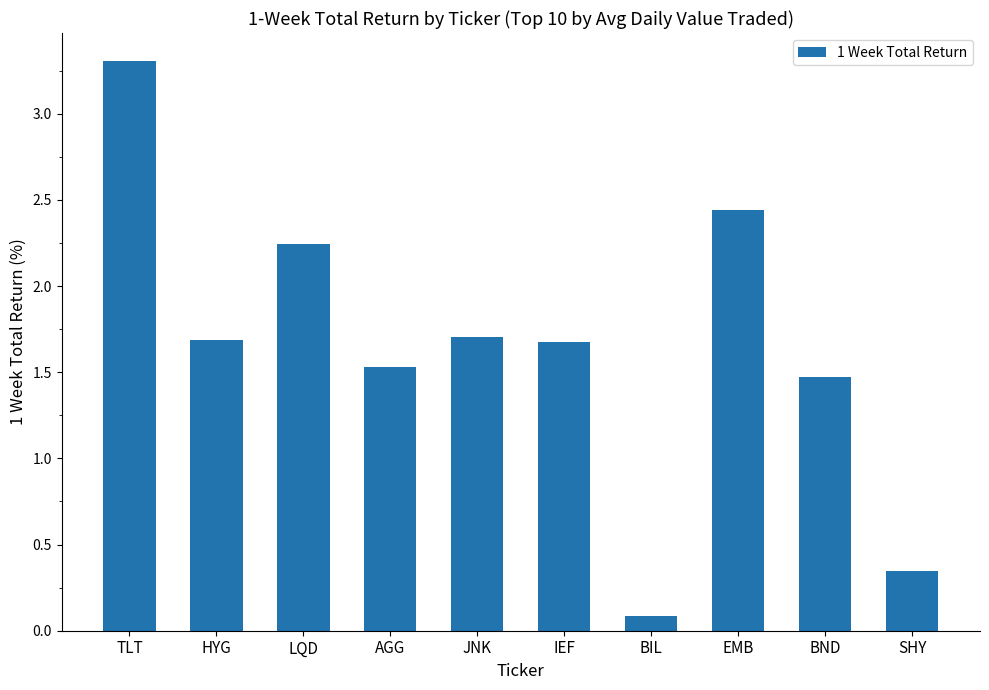

The chart shows a value of 0.1 at SHY. True or false?

False